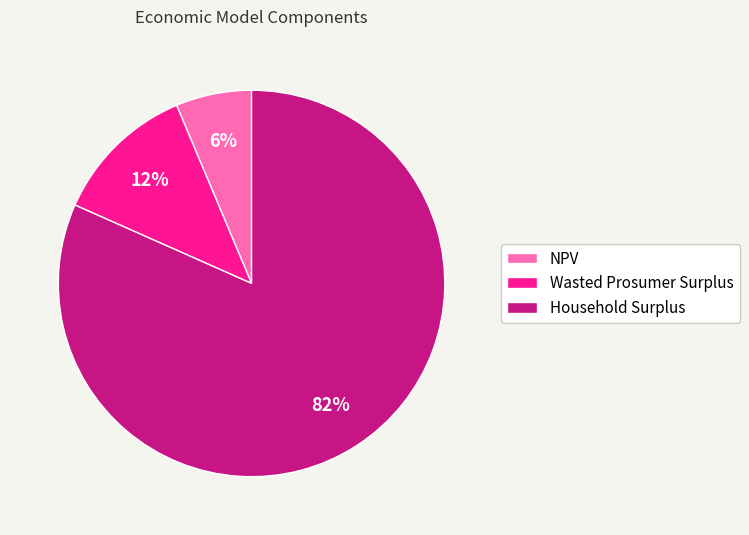

Approximately how many times larger is the value at Wasted Prosumer Surplus compared to Household Surplus?

0.1